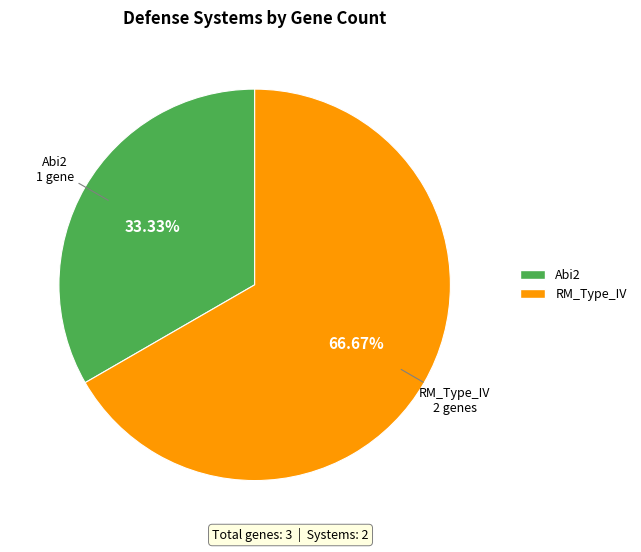

Which slice is the largest?

RM_Type_IV